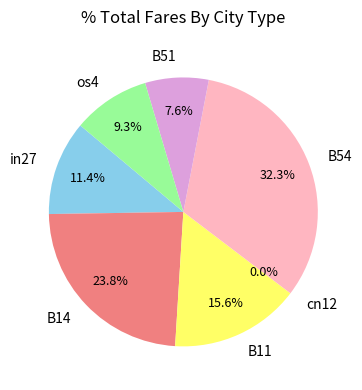

Between B14 and os4, which is larger?

B14